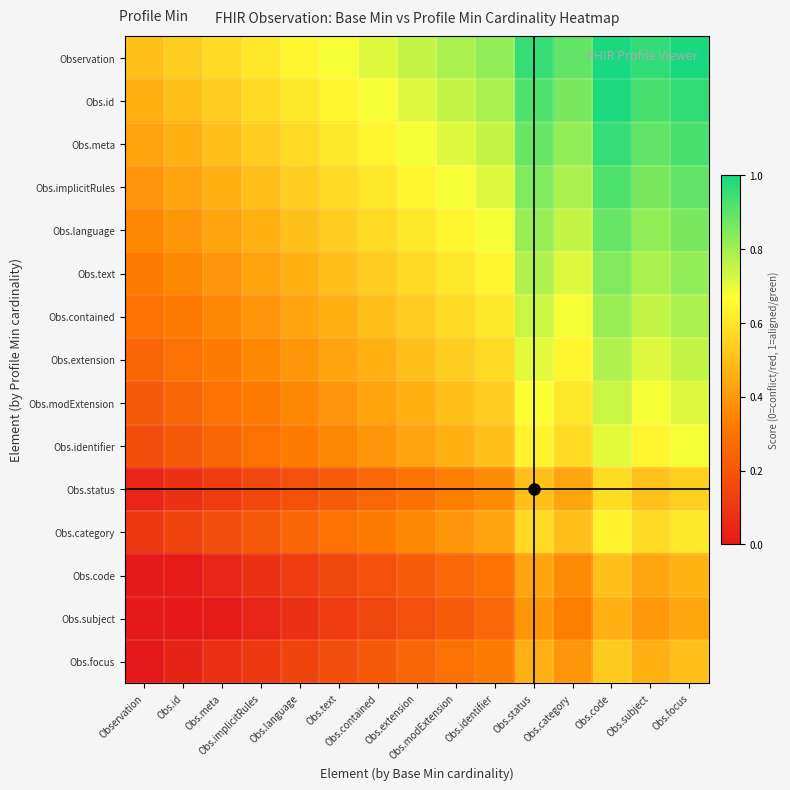

Reading right to left, what are all the values shown in this chart?

Observation: Obs.focus=1.0	Obs.subject=1.0	Obs.code=1.0	Obs.category=0.9	Obs.status=1.0	Obs.identifier=0.8	Obs.modExtension=0.8	Obs.extension=0.8	Obs.contained=0.7	Obs.text=0.7	Obs.language=0.6	Obs.implicitRules=0.6	Obs.meta=0.6	Obs.id=0.5	Observation=0.5
Obs.id: Obs.focus=1.0	Obs.subject=0.9	Obs.code=1.0	Obs.category=0.9	Obs.status=0.9	Obs.identifier=0.8	Obs.modExtension=0.8	Obs.extension=0.7	Obs.contained=0.7	Obs.text=0.6	Obs.language=0.6	Obs.implicitRules=0.6	Obs.meta=0.5	Obs.id=0.5	Observation=0.5
Obs.meta: Obs.focus=0.9	Obs.subject=0.9	Obs.code=1.0	Obs.category=0.8	Obs.status=0.9	Obs.identifier=0.8	Obs.modExtension=0.7	Obs.extension=0.7	Obs.contained=0.6	Obs.text=0.6	Obs.language=0.6	Obs.implicitRules=0.5	Obs.meta=0.5	Obs.id=0.5	Observation=0.4
Obs.implicitRules: Obs.focus=0.9	Obs.subject=0.9	Obs.code=0.9	Obs.category=0.8	Obs.status=0.8	Obs.identifier=0.7	Obs.modExtension=0.7	Obs.extension=0.6	Obs.contained=0.6	Obs.text=0.6	Obs.language=0.5	Obs.implicitRules=0.5	Obs.meta=0.5	Obs.id=0.4	Observation=0.4
Obs.language: Obs.focus=0.9	Obs.subject=0.8	Obs.code=0.9	Obs.category=0.8	Obs.status=0.8	Obs.identifier=0.7	Obs.modExtension=0.6	Obs.extension=0.6	Obs.contained=0.6	Obs.text=0.5	Obs.language=0.5	Obs.implicitRules=0.5	Obs.meta=0.4	Obs.id=0.4	Observation=0.4
Obs.text: Obs.focus=0.8	Obs.subject=0.8	Obs.code=0.8	Obs.category=0.7	Obs.status=0.8	Obs.identifier=0.6	Obs.modExtension=0.6	Obs.extension=0.6	Obs.contained=0.5	Obs.text=0.5	Obs.language=0.5	Obs.implicitRules=0.4	Obs.meta=0.4	Obs.id=0.4	Observation=0.3
Obs.contained: Obs.focus=0.8	Obs.subject=0.8	Obs.code=0.8	Obs.category=0.7	Obs.status=0.7	Obs.identifier=0.6	Obs.modExtension=0.6	Obs.extension=0.5	Obs.contained=0.5	Obs.text=0.5	Obs.language=0.4	Obs.implicitRules=0.4	Obs.meta=0.4	Obs.id=0.3	Observation=0.3
Obs.extension: Obs.focus=0.8	Obs.subject=0.7	Obs.code=0.8	Obs.category=0.6	Obs.status=0.7	Obs.identifier=0.6	Obs.modExtension=0.5	Obs.extension=0.5	Obs.contained=0.5	Obs.text=0.4	Obs.language=0.4	Obs.implicitRules=0.4	Obs.meta=0.3	Obs.id=0.3	Observation=0.2
Obs.modExtension: Obs.focus=0.7	Obs.subject=0.7	Obs.code=0.7	Obs.category=0.6	Obs.status=0.7	Obs.identifier=0.5	Obs.modExtension=0.5	Obs.extension=0.5	Obs.contained=0.4	Obs.text=0.4	Obs.language=0.4	Obs.implicitRules=0.3	Obs.meta=0.3	Obs.id=0.2	Observation=0.2
Obs.identifier: Obs.focus=0.7	Obs.subject=0.6	Obs.code=0.7	Obs.category=0.6	Obs.status=0.6	Obs.identifier=0.5	Obs.modExtension=0.5	Obs.extension=0.4	Obs.contained=0.4	Obs.text=0.4	Obs.language=0.3	Obs.implicitRules=0.3	Obs.meta=0.2	Obs.id=0.2	Observation=0.2
Obs.status: Obs.focus=0.5	Obs.subject=0.5	Obs.code=0.6	Obs.category=0.4	Obs.status=0.5	Obs.identifier=0.4	Obs.modExtension=0.3	Obs.extension=0.3	Obs.contained=0.3	Obs.text=0.2	Obs.language=0.2	Obs.implicitRules=0.1	Obs.meta=0.1	Obs.id=0.1	Observation=0.0
Obs.category: Obs.focus=0.6	Obs.subject=0.6	Obs.code=0.6	Obs.category=0.5	Obs.status=0.6	Obs.identifier=0.4	Obs.modExtension=0.4	Obs.extension=0.4	Obs.contained=0.3	Obs.text=0.3	Obs.language=0.2	Obs.implicitRules=0.2	Obs.meta=0.2	Obs.id=0.1	Observation=0.1
Obs.code: Obs.focus=0.5	Obs.subject=0.4	Obs.code=0.5	Obs.category=0.4	Obs.status=0.4	Obs.identifier=0.3	Obs.modExtension=0.3	Obs.extension=0.2	Obs.contained=0.2	Obs.text=0.1	Obs.language=0.1	Obs.implicitRules=0.1	Obs.meta=0.0	Obs.id=0.0	Observation=0.0
Obs.subject: Obs.focus=0.4	Obs.subject=0.4	Obs.code=0.5	Obs.category=0.3	Obs.status=0.4	Obs.identifier=0.3	Obs.modExtension=0.2	Obs.extension=0.2	Obs.contained=0.1	Obs.text=0.1	Obs.language=0.1	Obs.implicitRules=0.0	Obs.meta=0.0	Obs.id=0.0	Observation=0.0
Obs.focus: Obs.focus=0.5	Obs.subject=0.5	Obs.code=0.5	Obs.category=0.4	Obs.status=0.5	Obs.identifier=0.3	Obs.modExtension=0.3	Obs.extension=0.2	Obs.contained=0.2	Obs.text=0.2	Obs.language=0.1	Obs.implicitRules=0.1	Obs.meta=0.1	Obs.id=0.0	Observation=0.0